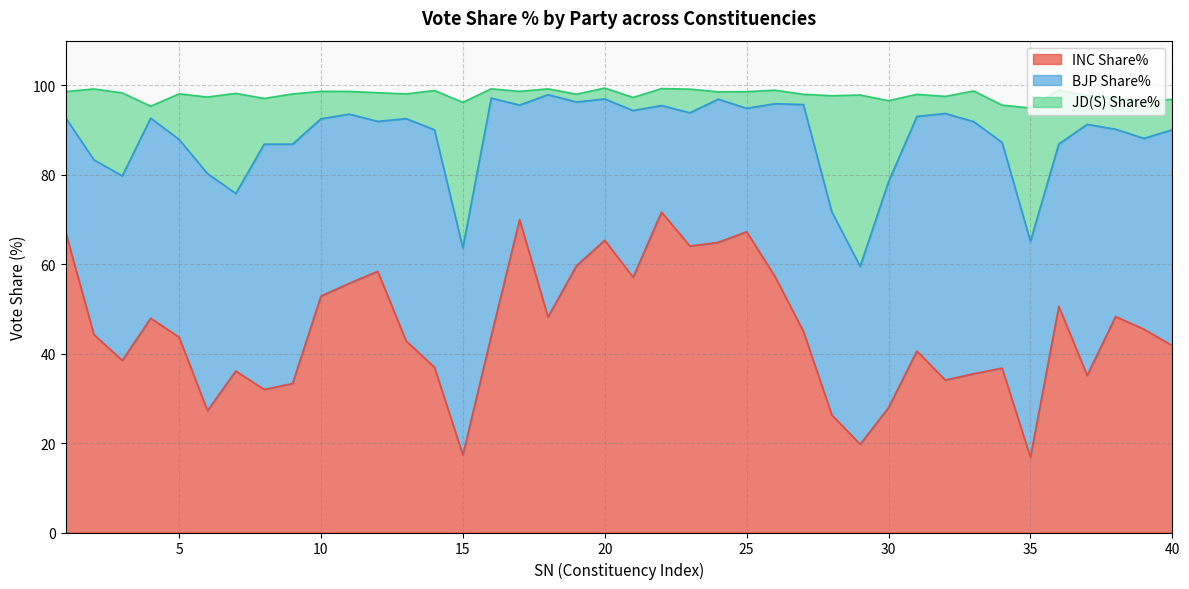

How many data points in INC Share% are less than 44?

20